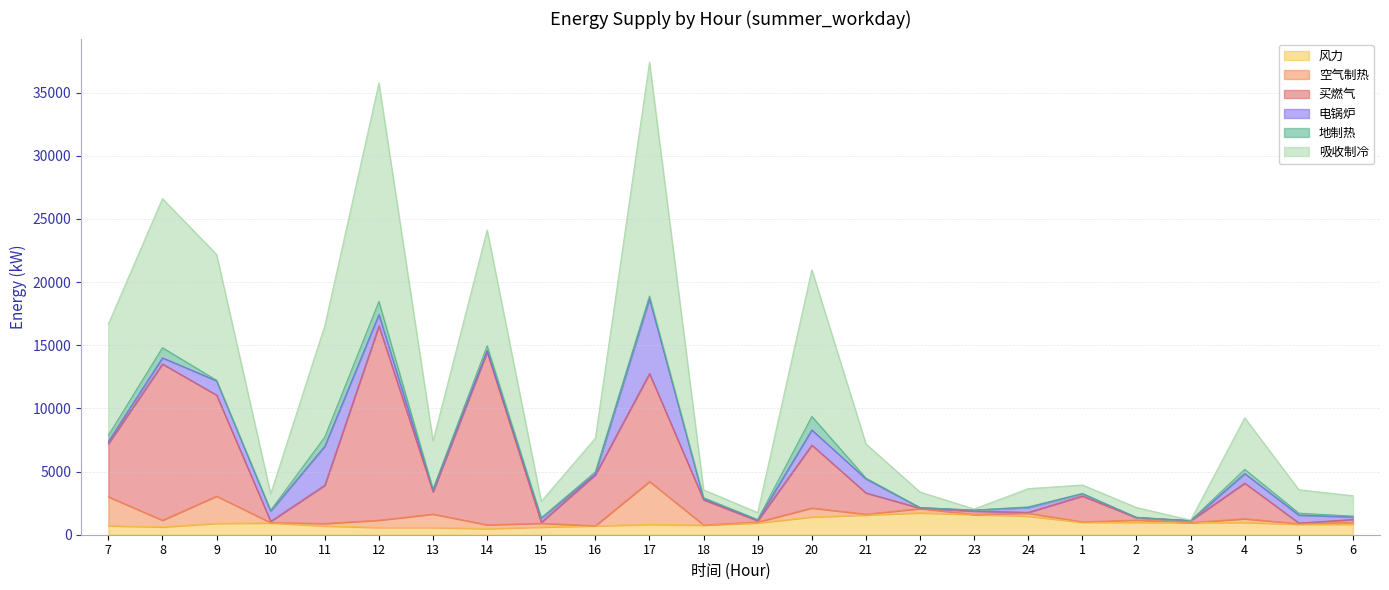

Which label corresponds to the smallest value in the chart?

14